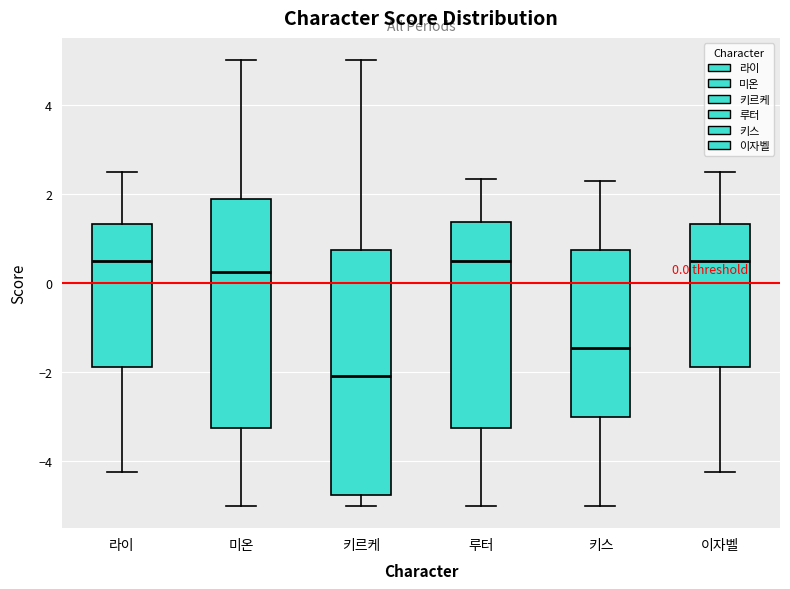

Comparing the boxes themselves (not the whiskers), which one is the tallest?

키르케